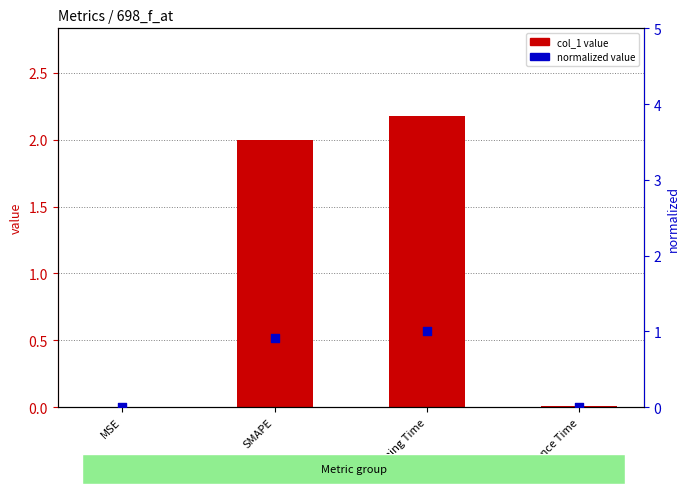

At how many categories does at least one series exceed 0?

4